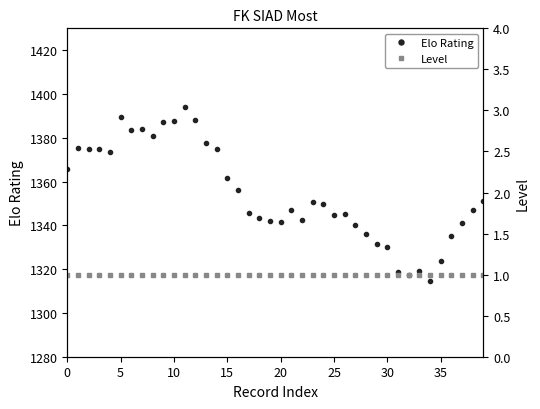

What are all the series names shown in the legend?

Elo Rating, Level